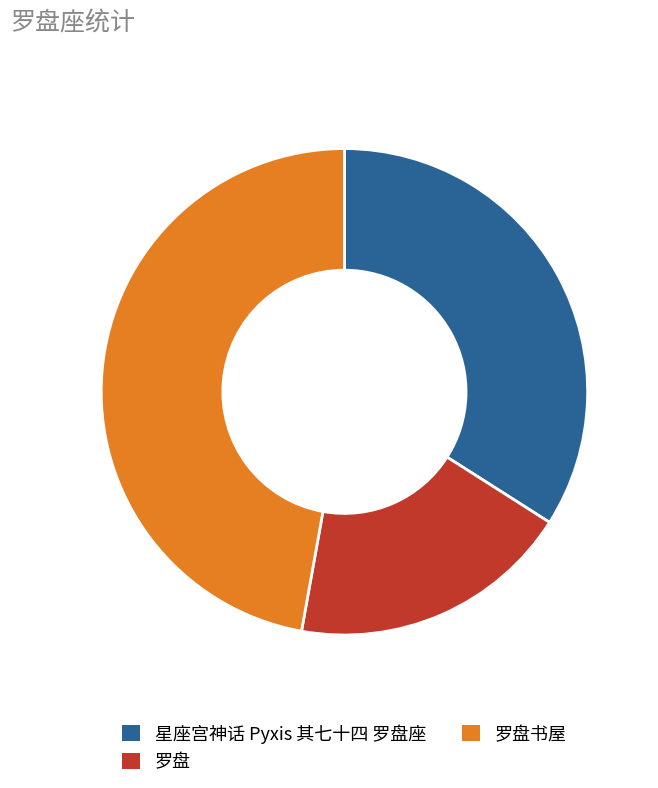

Does any single category account for the majority?

No